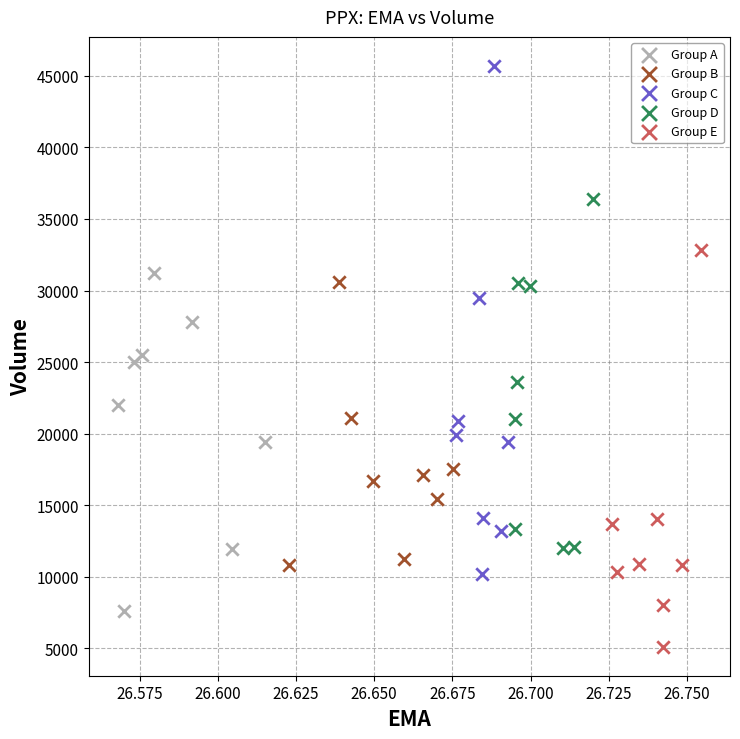

Which series has the widest spread of Y values?

Group C